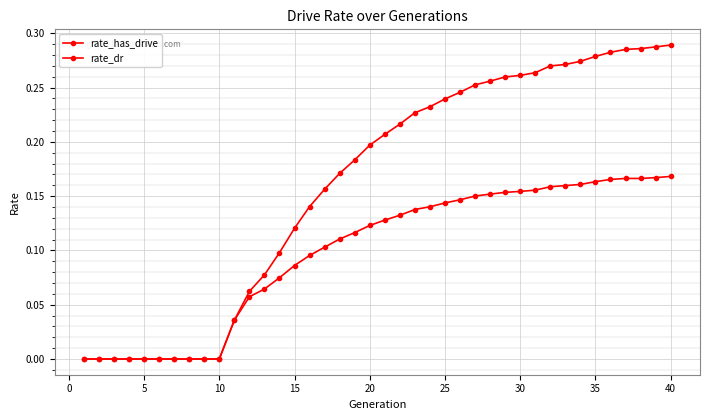

How many lines are shown in the chart?

2